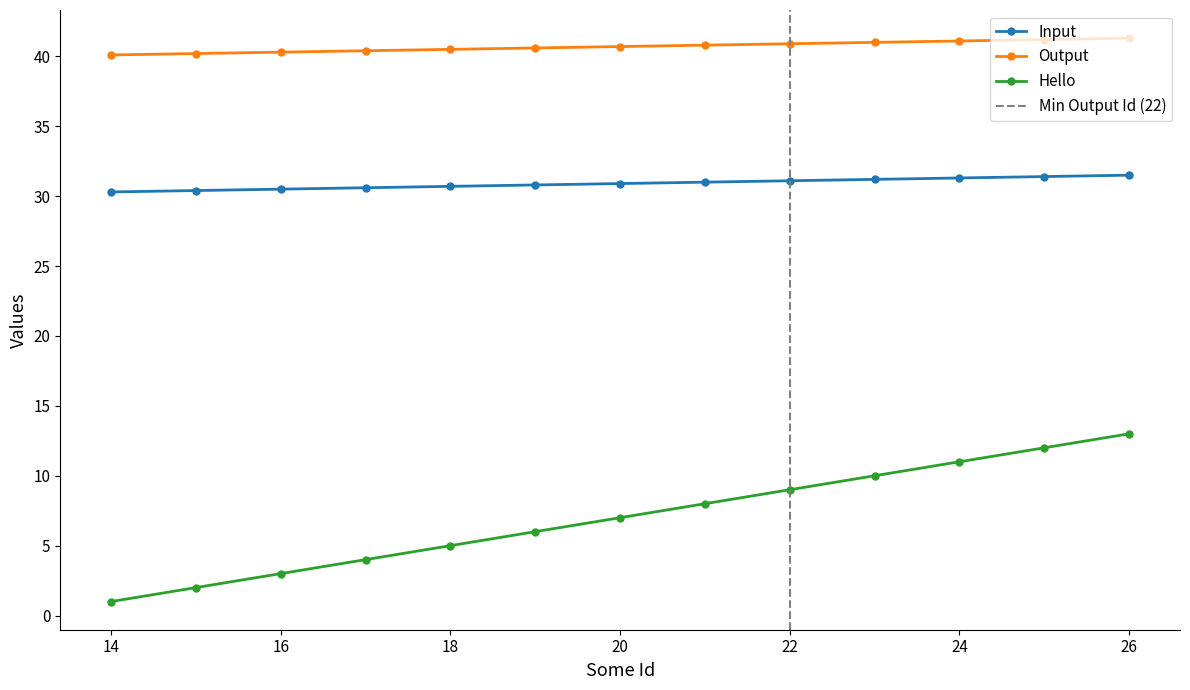

Which label corresponds to the smallest value in the chart?

14